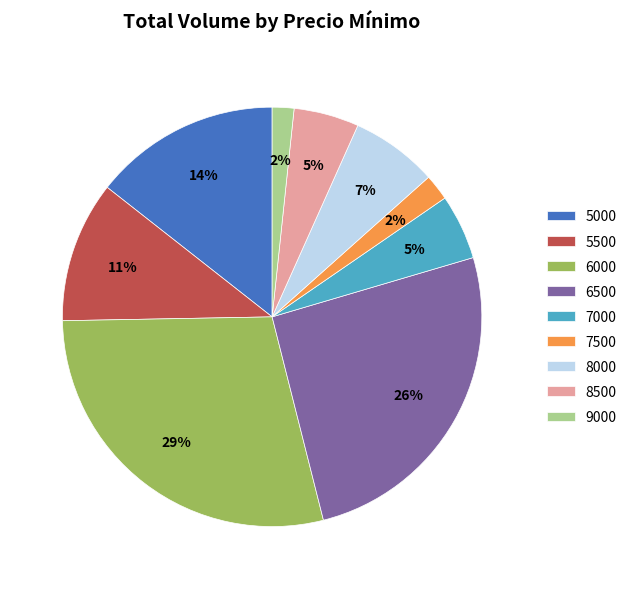

Does 6000 represent more than half of the total?

No